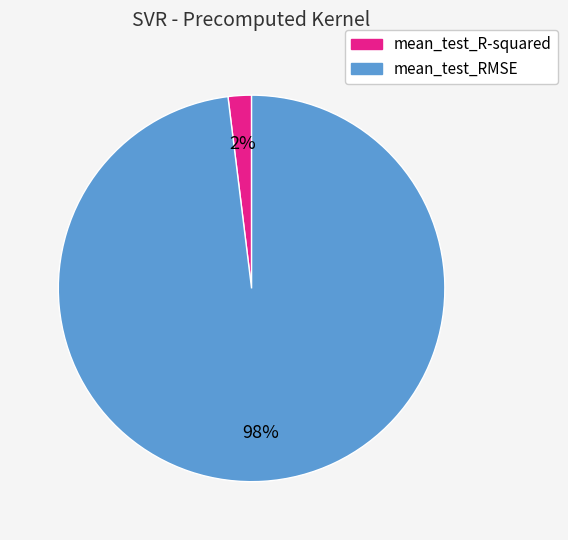

True or false: mean_test_RMSE accounts for 98% of the total.

True